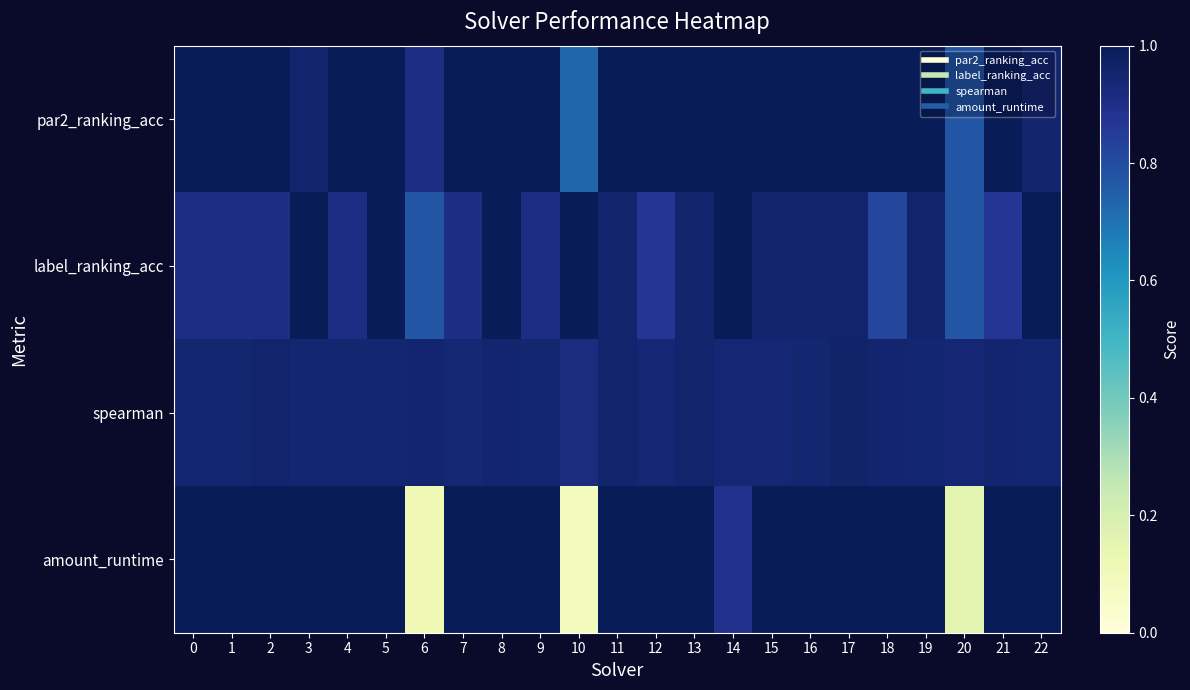

Reading right to left, extract all data points from this chart.

row_0: 1.0	1.0	0.8	1.0	1.0	1.0	1.0	1.0	1.0	1.0	1.0	1.0	0.7	1.0	1.0	1.0	0.9	1.0	1.0	1.0	1.0	1.0	1.0
row_1: 1.0	0.9	0.8	1.0	0.8	1.0	1.0	1.0	1.0	1.0	0.9	1.0	1.0	0.9	1.0	0.9	0.8	1.0	0.9	1.0	0.9	0.9	0.9
row_2: 0.9	1.0	0.9	0.9	1.0	1.0	0.9	0.9	0.9	1.0	0.9	1.0	0.9	0.9	1.0	0.9	1.0	0.9	0.9	0.9	1.0	0.9	0.9
row_3: 1.0	1.0	0.2	1.0	1.0	1.0	1.0	1.0	0.9	1.0	1.0	1.0	0.1	1.0	1.0	1.0	0.1	1.0	1.0	1.0	1.0	1.0	1.0